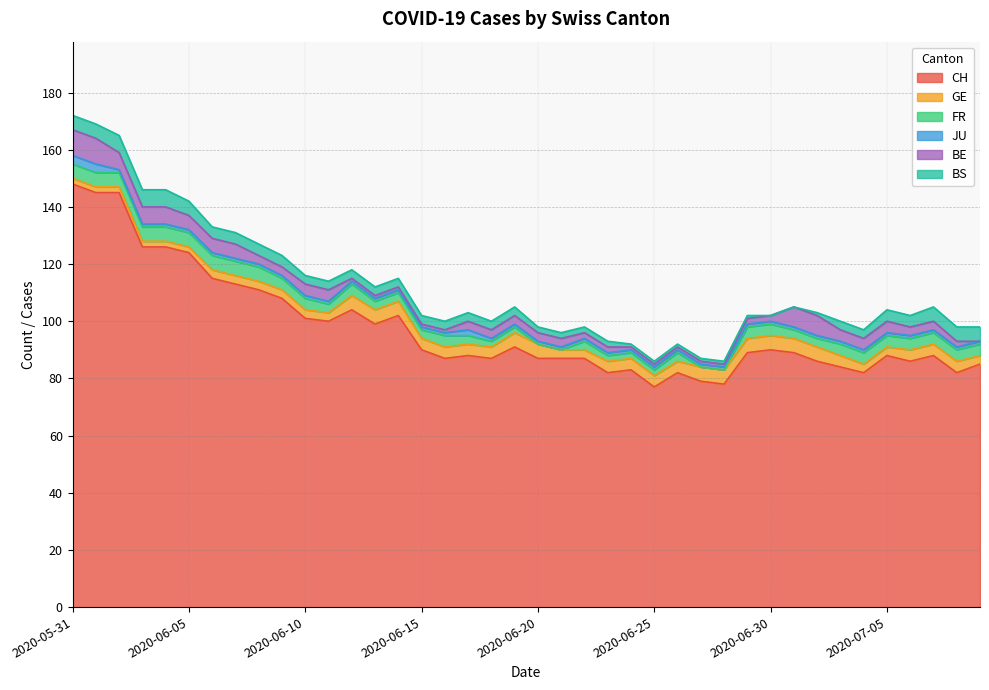

Count the FR values in the range 3 to 4.

22